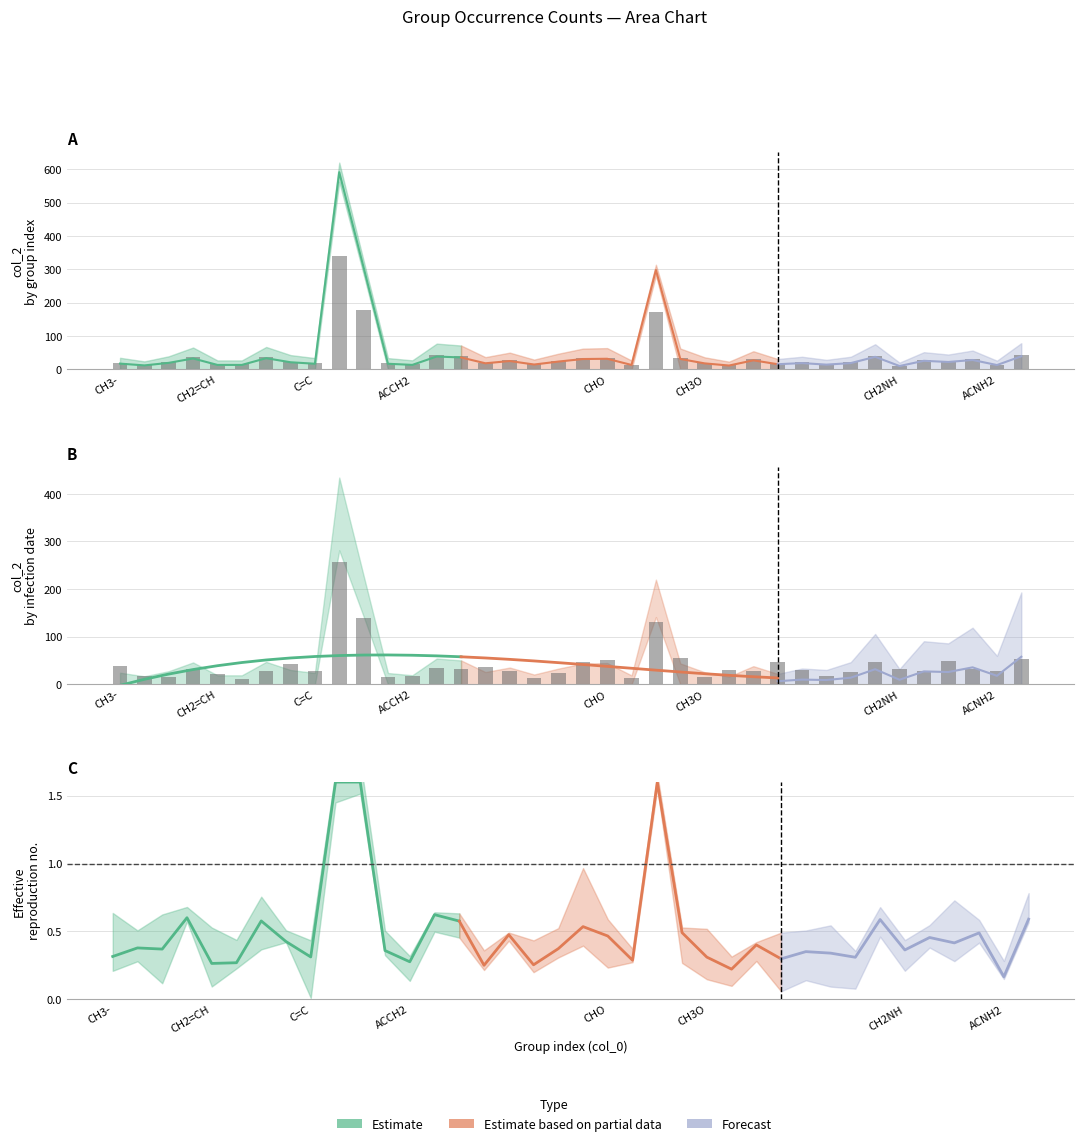

Which category has the highest value in the CH3- series?

1